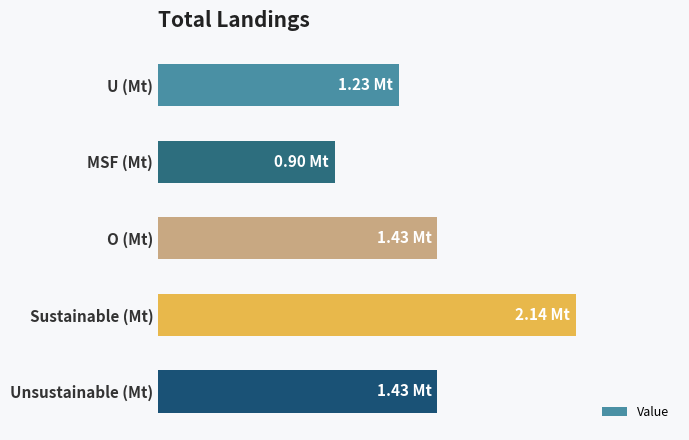

How many data points are above 1?

4